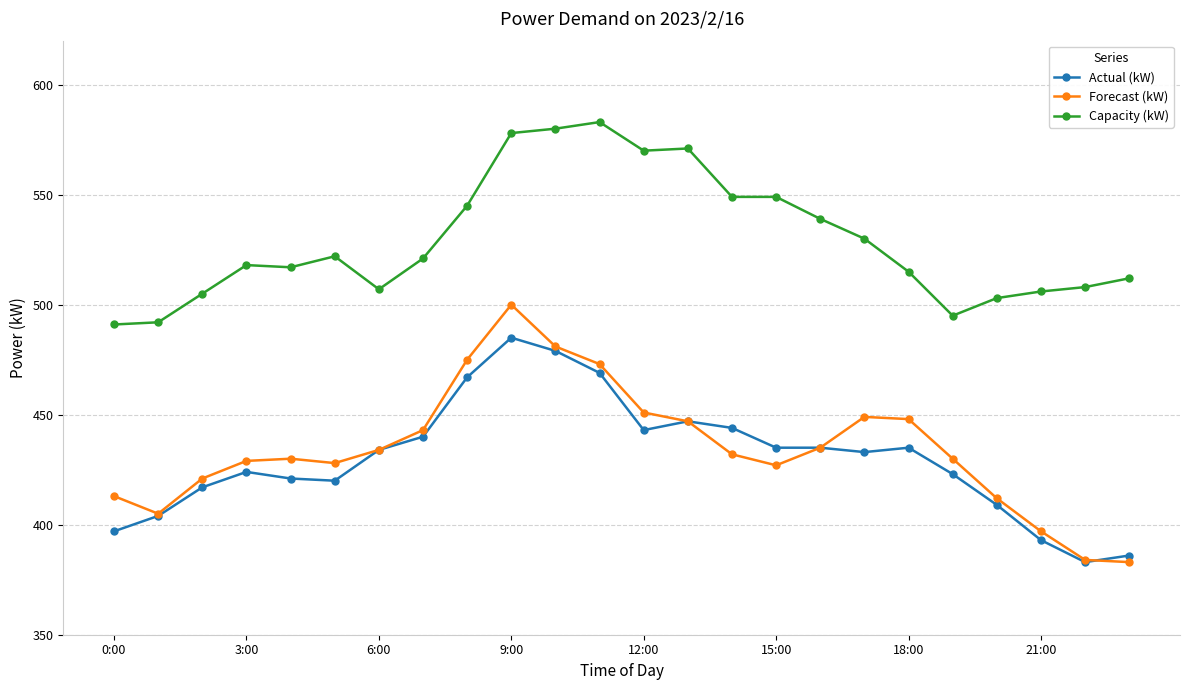

True or false: Capacity (kW) and Actual (kW) cross at least once.

False